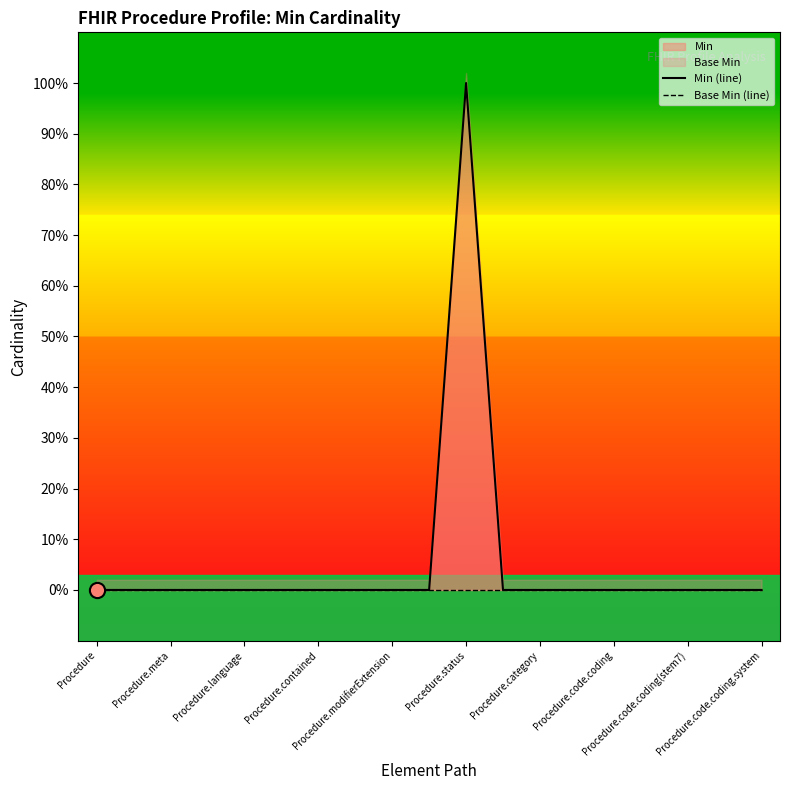

Is the value of Min (line) at 18 greater than the value of Base Min (line) at Procedure.code.coding?

No